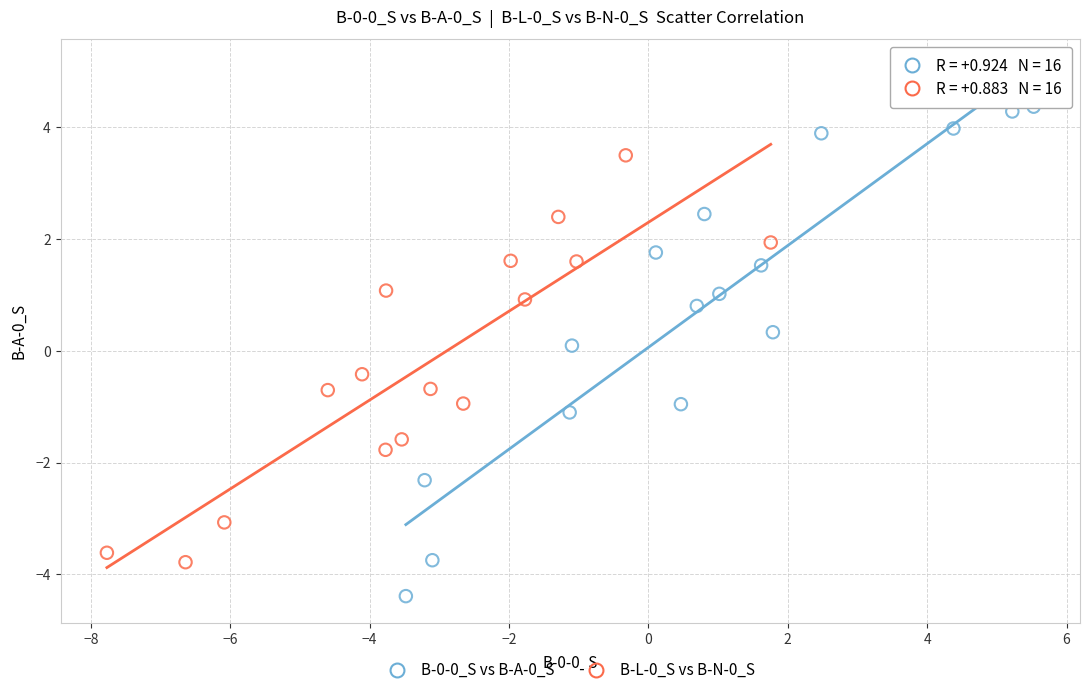

What are all the series names shown in the legend?

B-0-0_S vs B-A-0_S, B-L-0_S vs B-N-0_S